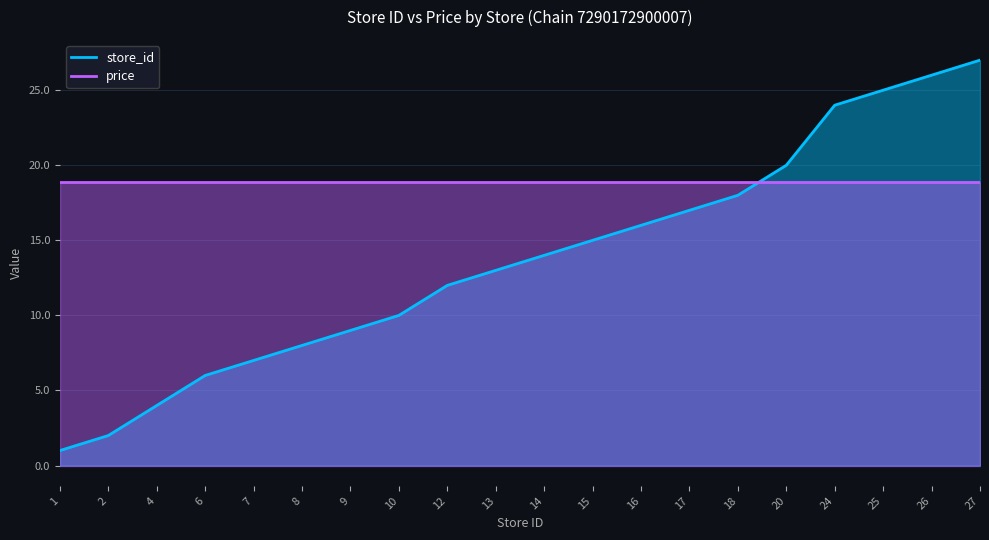

Which category has the lowest value across all series?

1